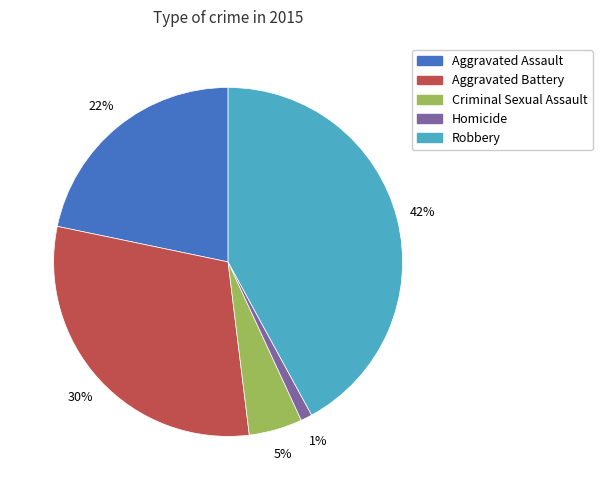

Is there a majority slice in this chart?

No